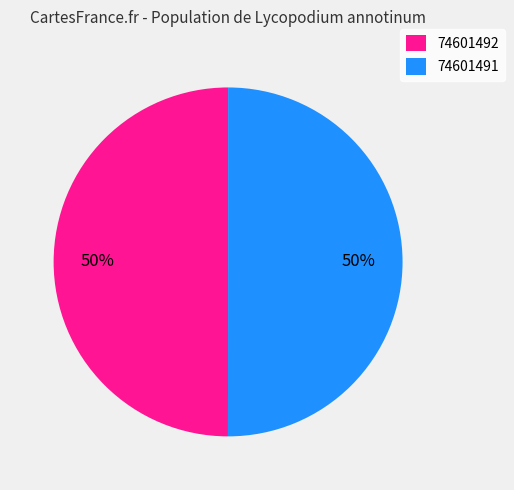

What is the ratio of the value at 74601491 to the value at 74601492?

1.0